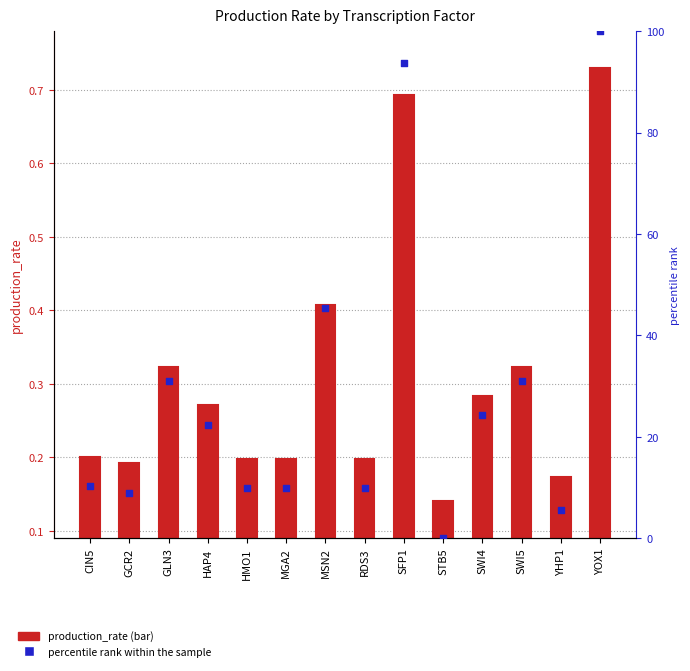

What is the total value across all series at MSN2?

45.8